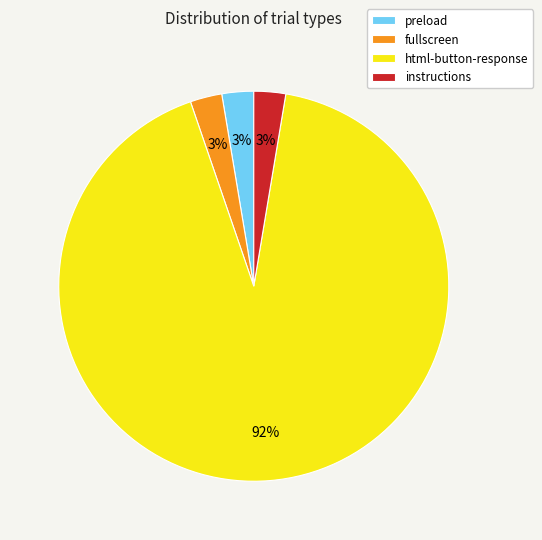

Which slice is the largest?

html-button-response